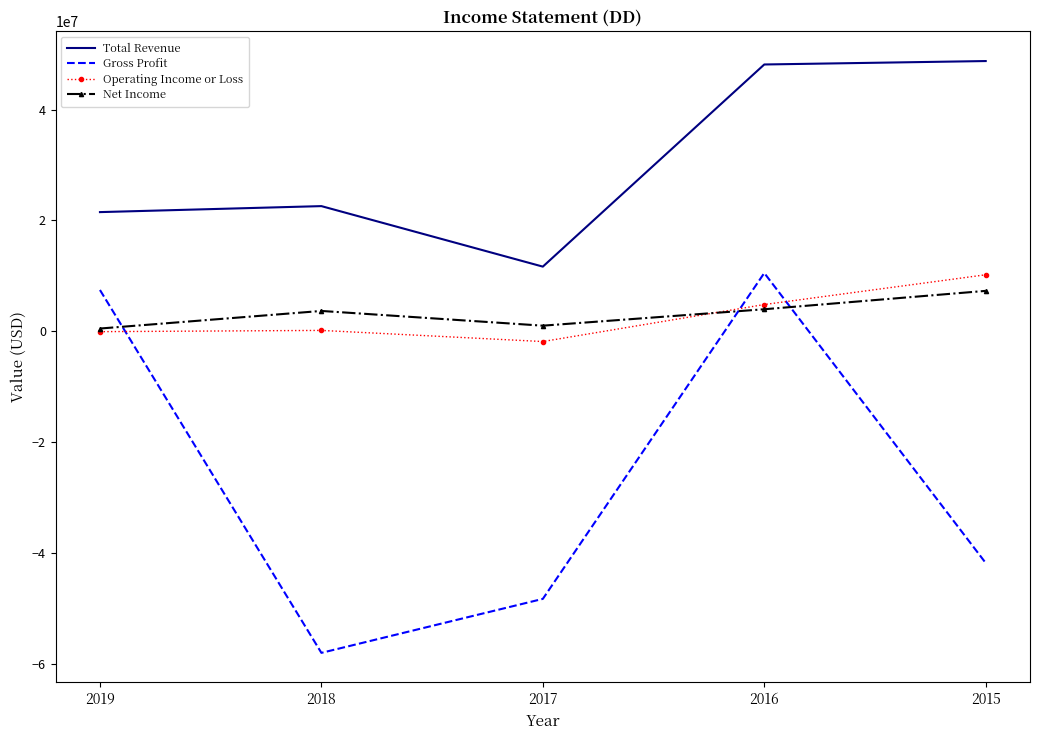

Between 2018 and 2016, which series saw the biggest shift?

Gross Profit